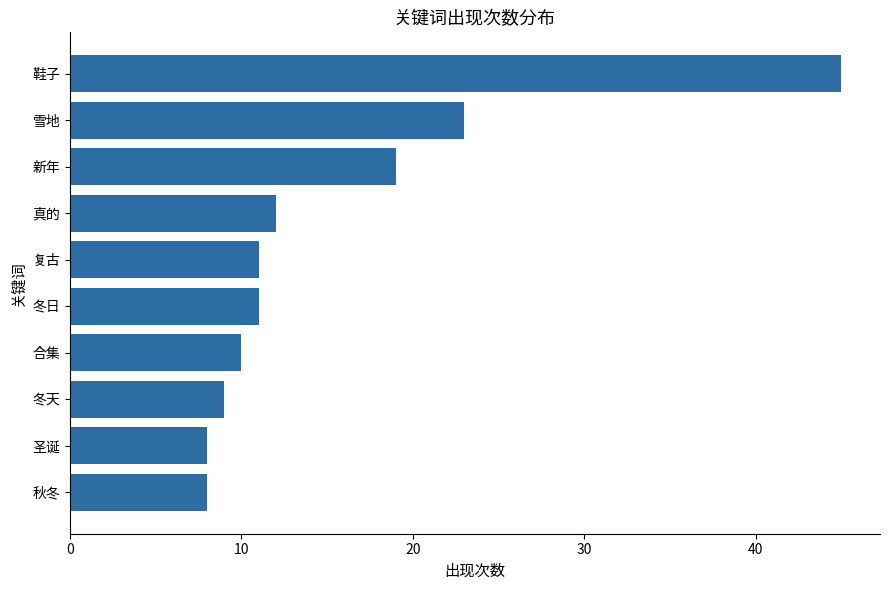

At which label is the value closest to 26?

雪地